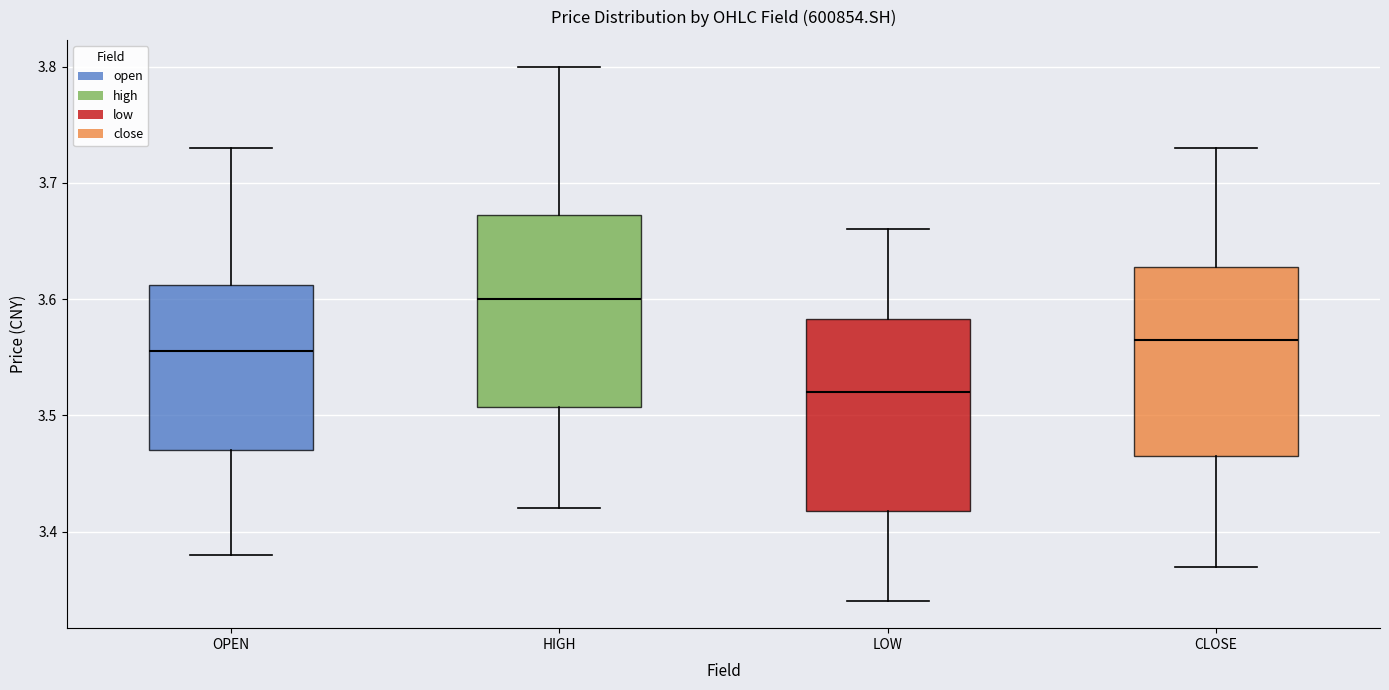

Reading left to right, read every box against the y-axis: the position of its median line, the range the box covers, and the ends of its whiskers. The values are not printed on the chart, so give them approximately, as read against the axis.

OPEN: median 3.56, box 3.47 to 3.61, whiskers 3.38 to 3.73
HIGH: median 3.60, box 3.51 to 3.67, whiskers 3.42 to 3.80
LOW: median 3.52, box 3.42 to 3.58, whiskers 3.34 to 3.66
CLOSE: median 3.57, box 3.47 to 3.63, whiskers 3.37 to 3.73